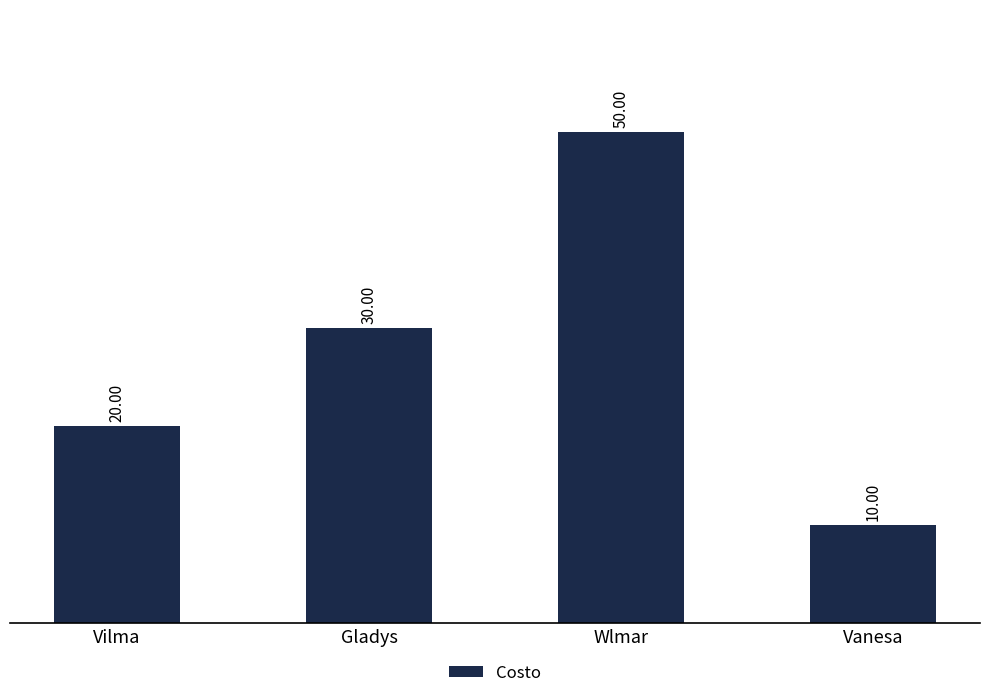

What is the value of the 1st bar from the left?

20